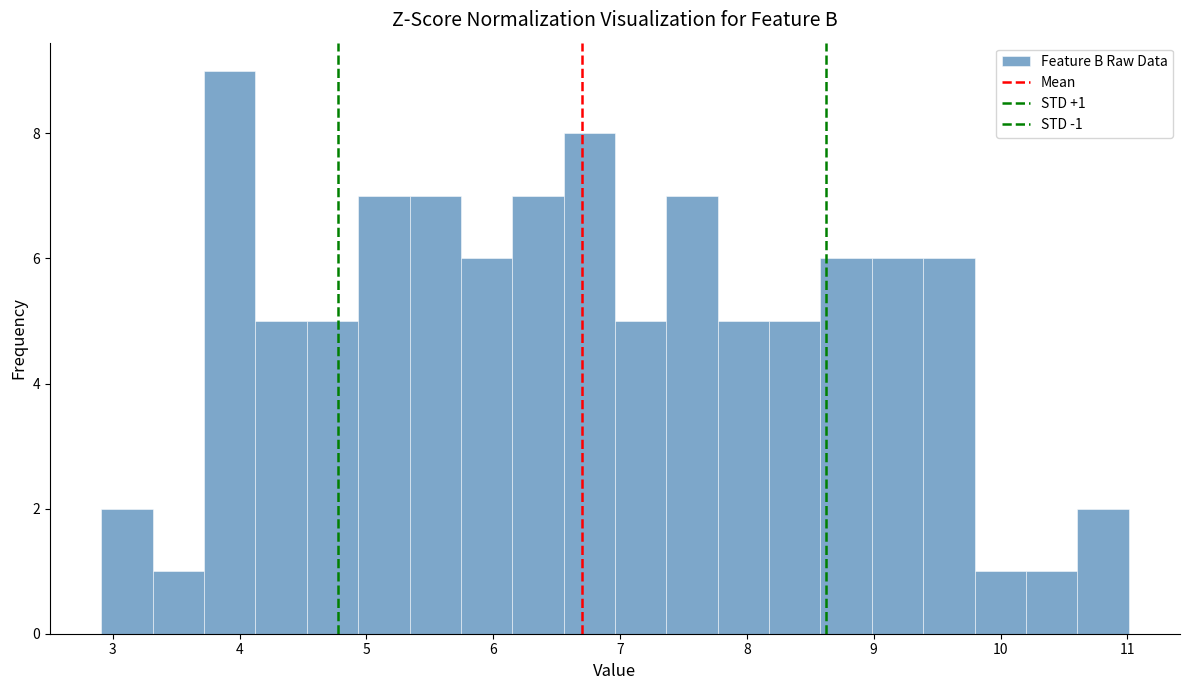

Over which range of the x-axis is the bar tallest?

3.7 to 4.1